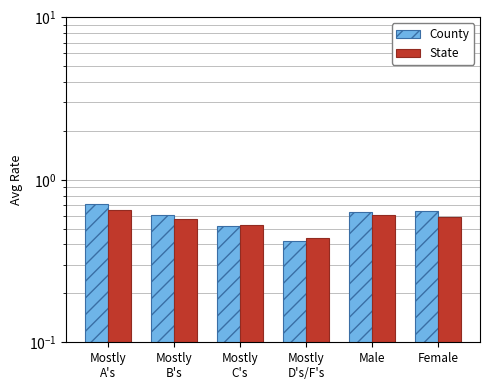

Between Mostly
C's and Female, which series saw the biggest shift?

County